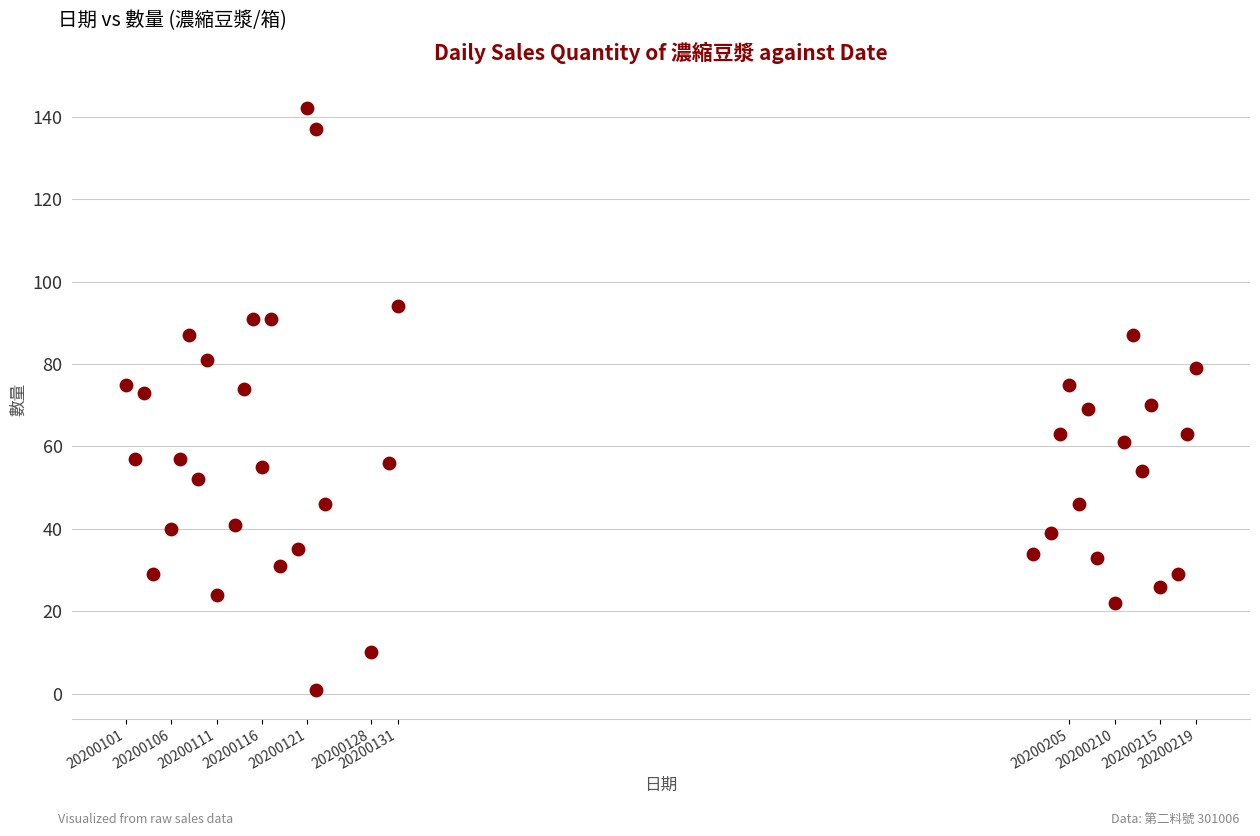

What is the range of Y values (max minus min)?

141